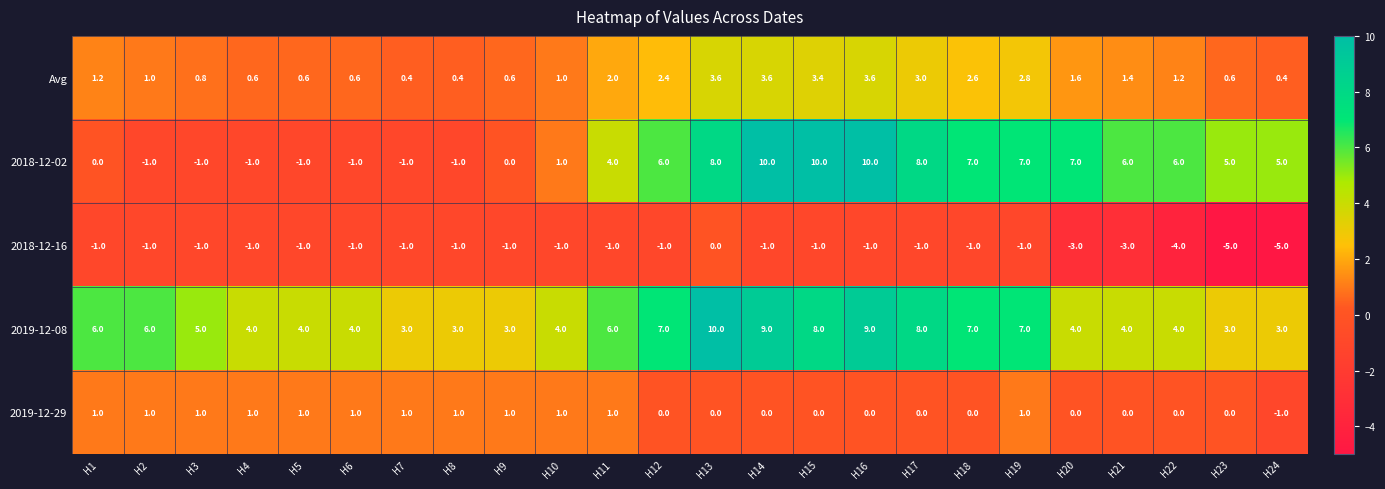

Rank the series at H1 from highest to lowest value.

2019-12-08, Avg, 2019-12-29, 2018-12-02, 2018-12-16